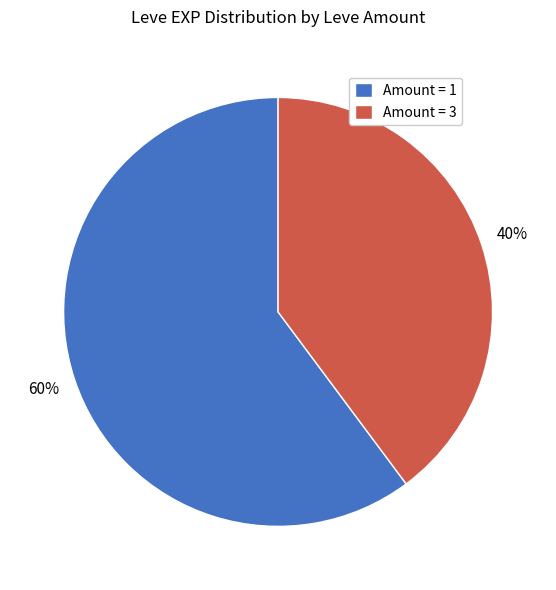

To the nearest percent, what is the difference between the largest and smallest slice percentages?

20%